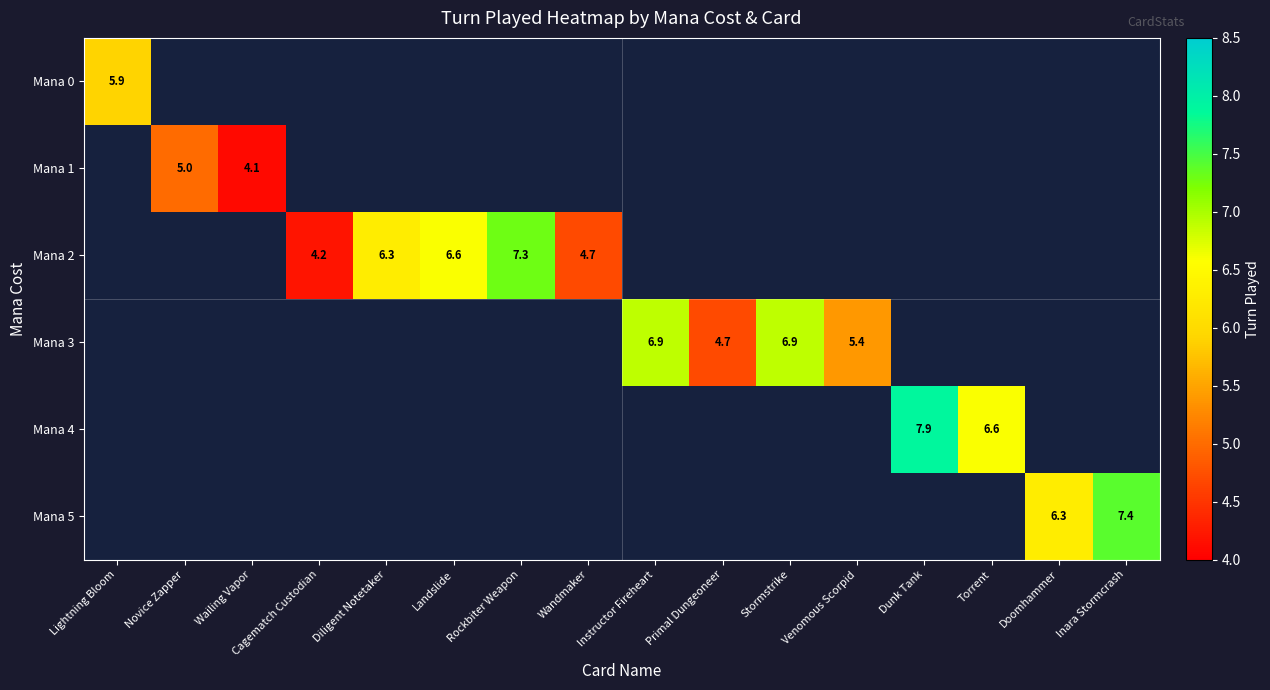

The Mana 5 series shows 3.0 at Doomhammer. True or false?

False